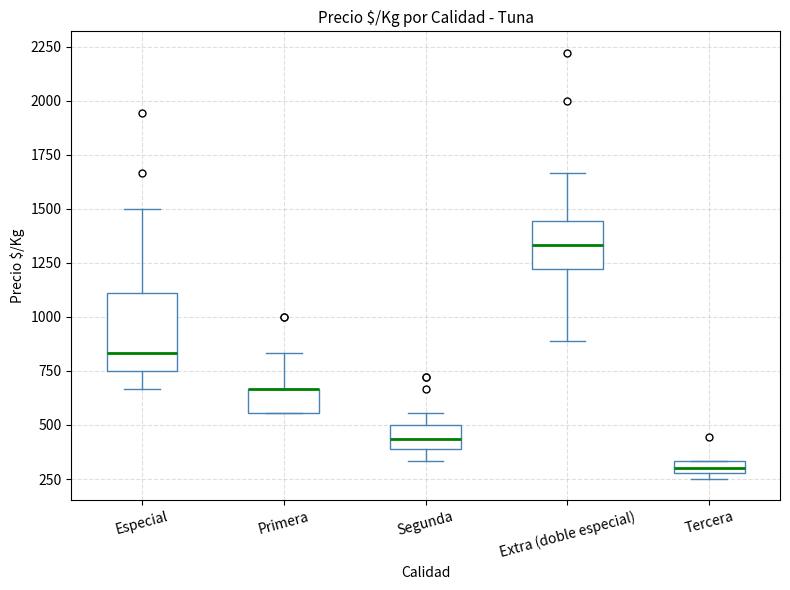

Where is the upper edge of the box for Extra (doble especial) on the y-axis? The values are not printed on the chart, so give them approximately, as read against the axis.

1450